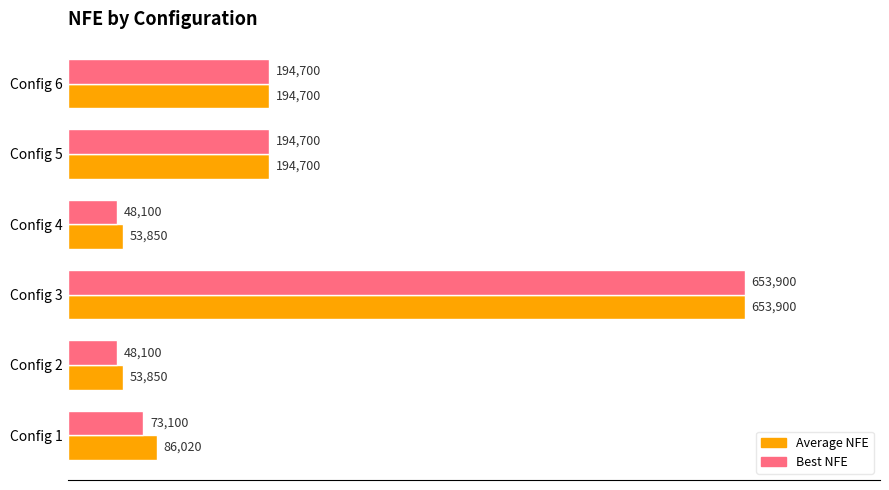

Which series has the largest range (max minus min)?

Best NFE